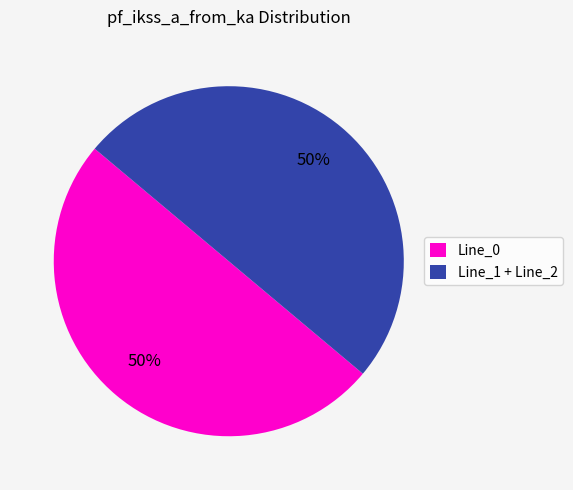

What is the ratio of the value at Line_1 + Line_2 to the value at Line_0?

1.0